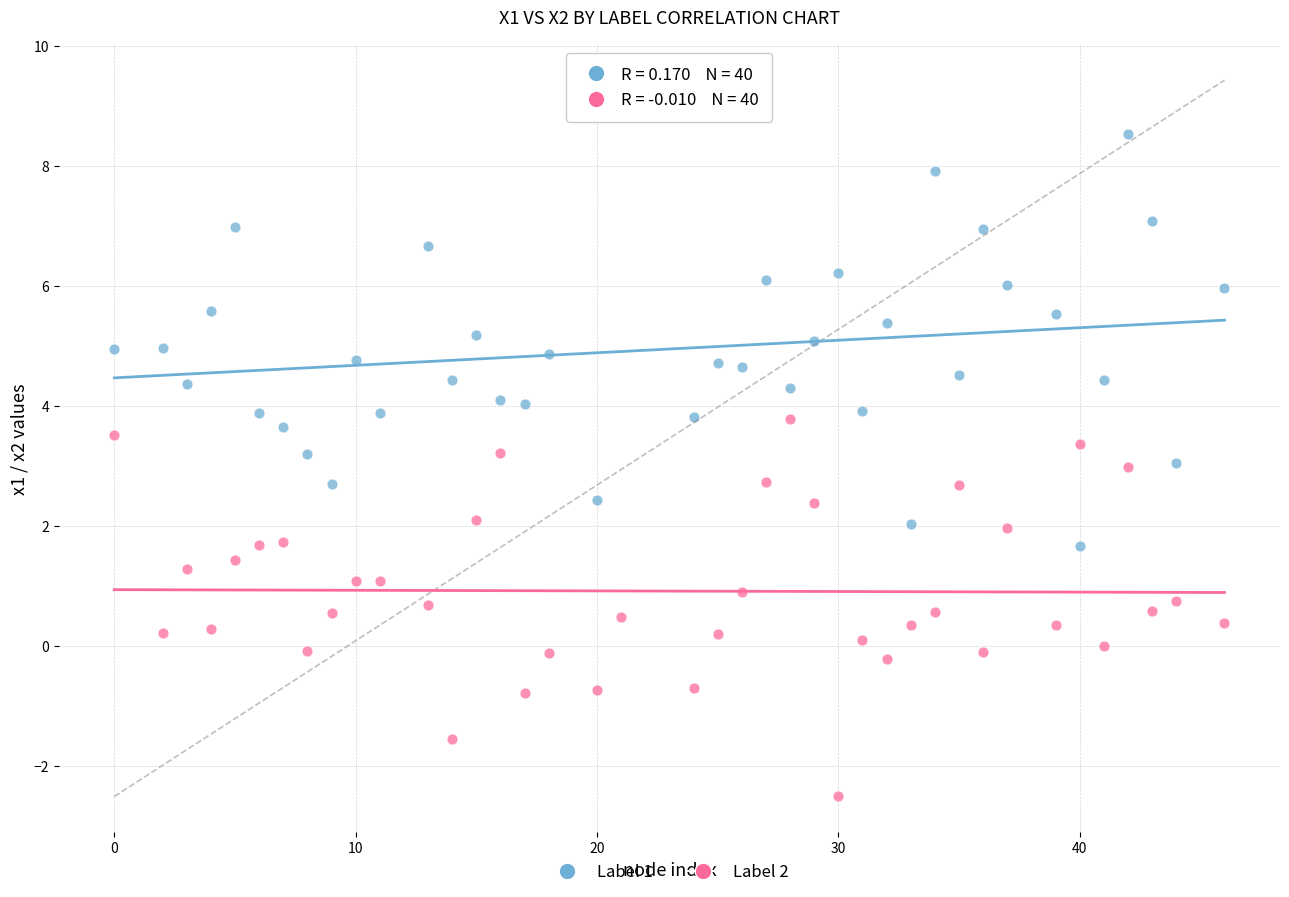

Across all data points, what is the range of X values (max minus min)?

46.0